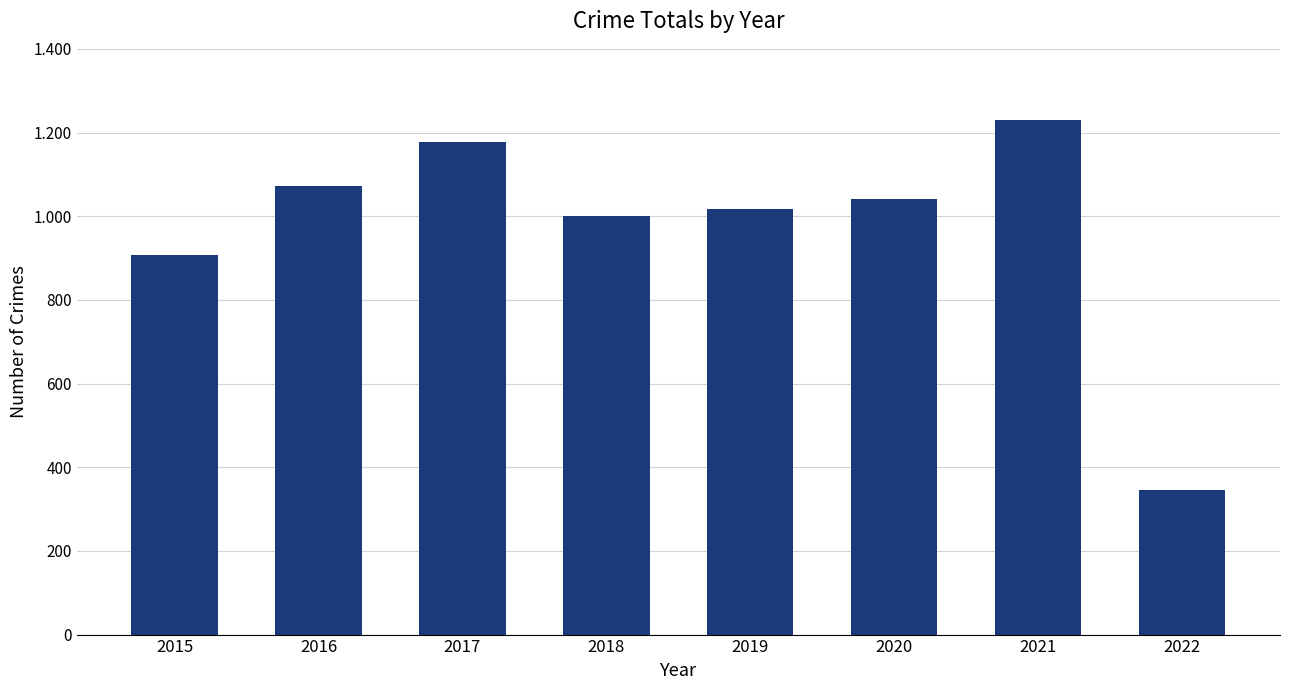

Reading left to right, list all the values displayed in this chart.

908	1072	1178	1000	1016	1042	1231	345